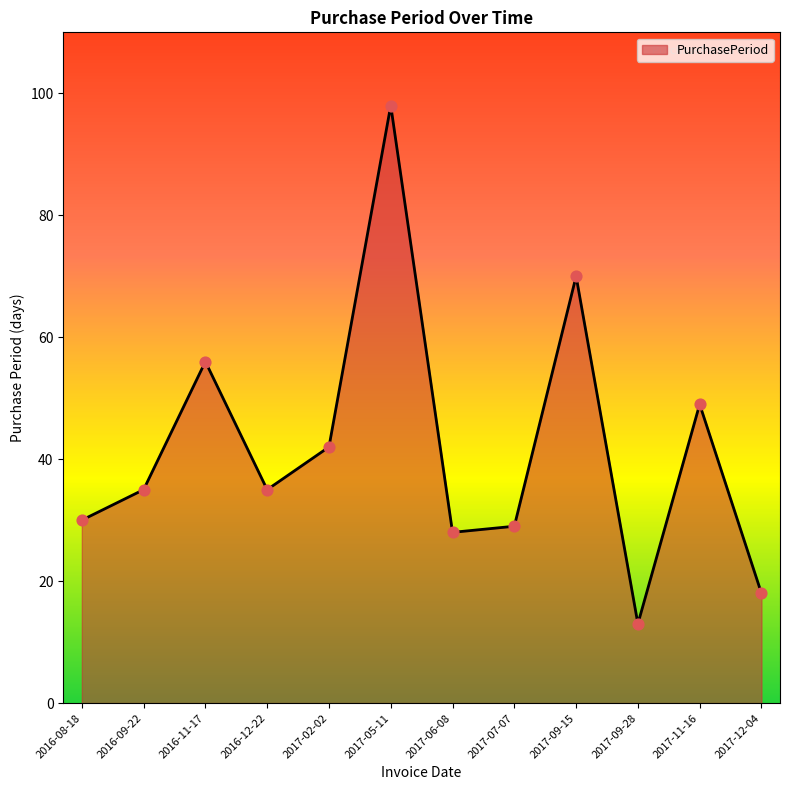

What is the change in value from 2017-06-08 to 2017-11-16?

+21